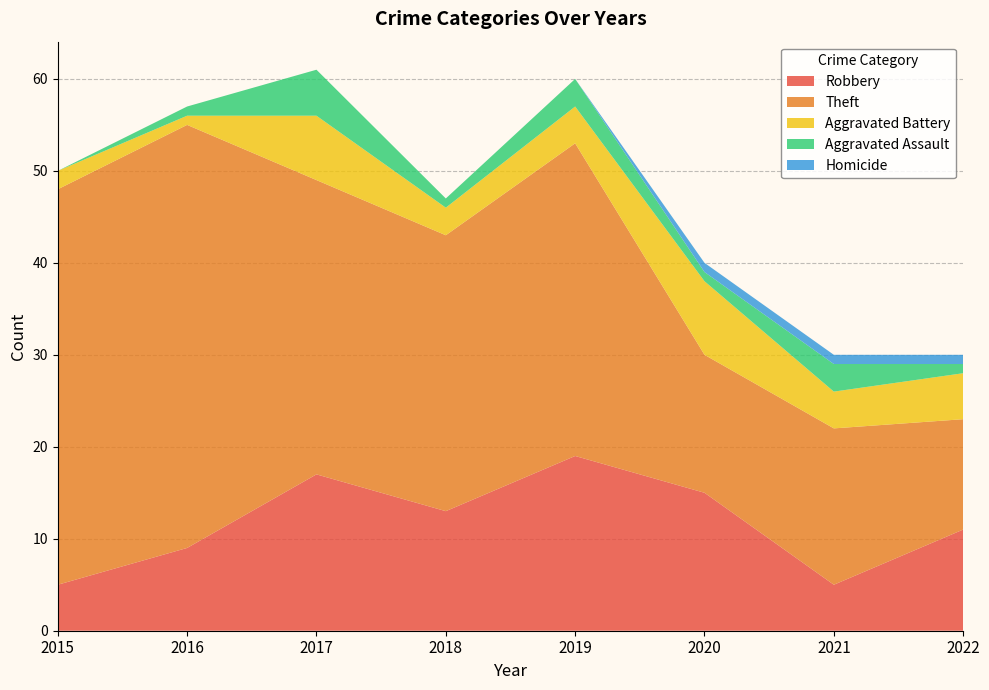

Reading right to left, extract all data points from this chart.

Robbery: 2022=11	2021=5	2020=15	2019=19	2018=13	2017=17	2016=9	2015=5
Theft: 2022=12	2021=17	2020=15	2019=34	2018=30	2017=32	2016=46	2015=43
Aggravated Battery: 2022=5	2021=4	2020=8	2019=4	2018=3	2017=7	2016=1	2015=2
Aggravated Assault: 2022=1	2021=3	2020=1	2019=3	2018=1	2017=5	2016=1	2015=0
Homicide: 2022=1	2021=1	2020=1	2019=0	2018=0	2017=0	2016=0	2015=0